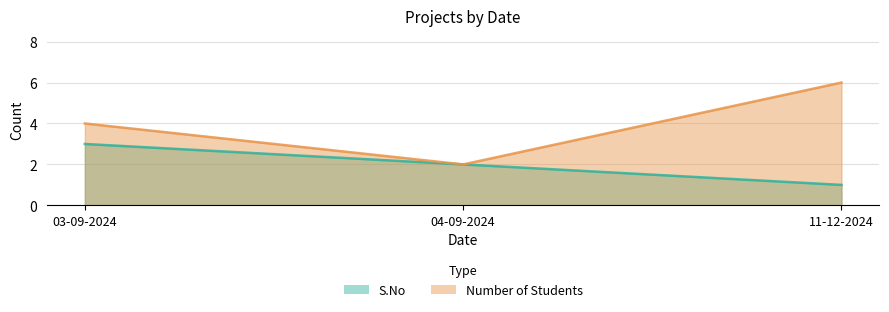

Rank the categories by S.No value from lowest to highest.

11-12-2024, 04-09-2024, 03-09-2024